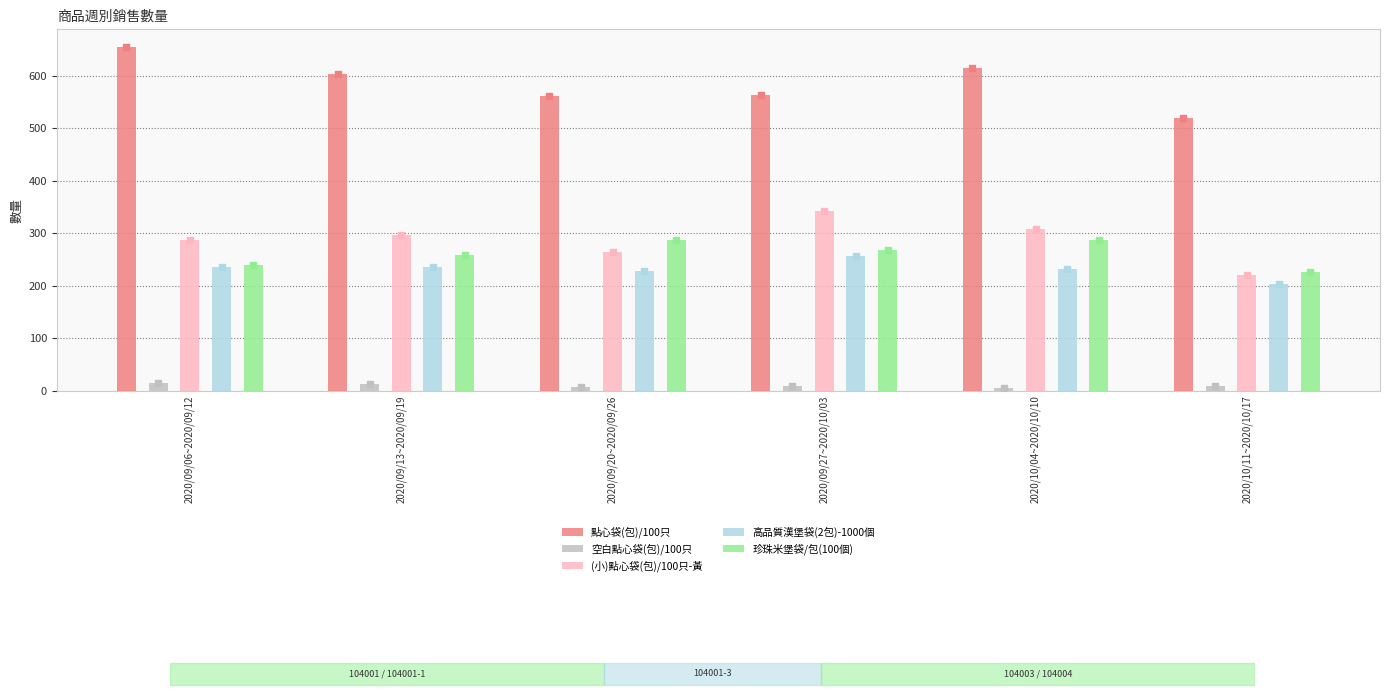

At how many categories does at least one series exceed 309?

6